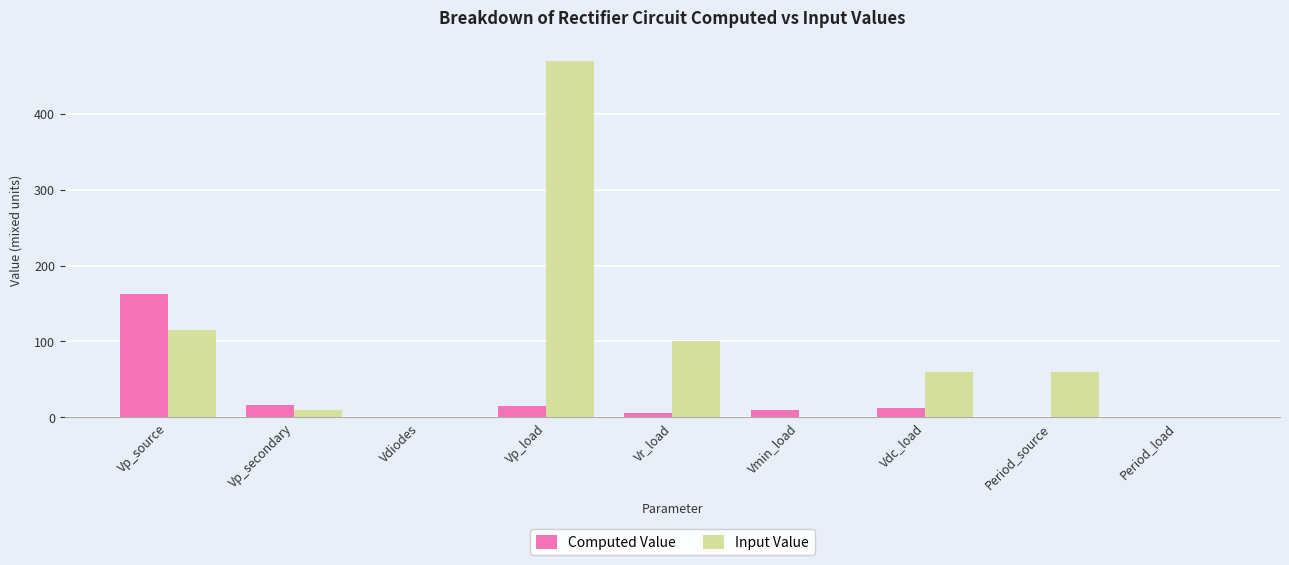

Which series changed the most between Vp_source and Period_load?

Computed Value